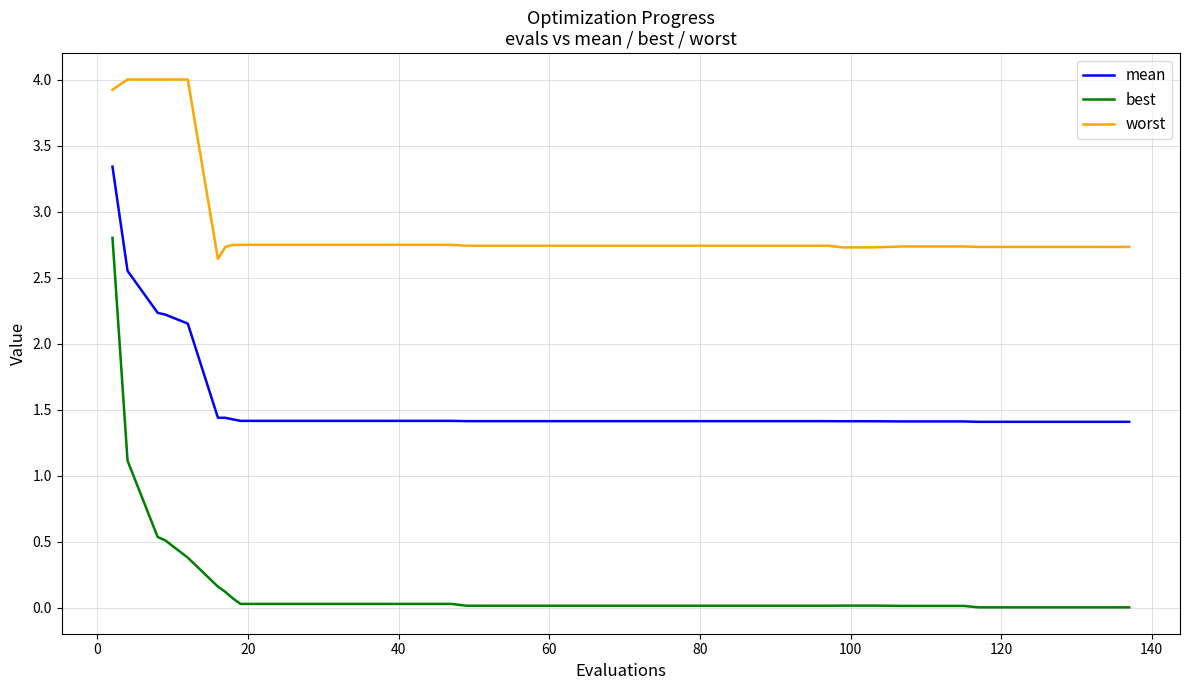

Which series has the largest range (max minus min)?

best